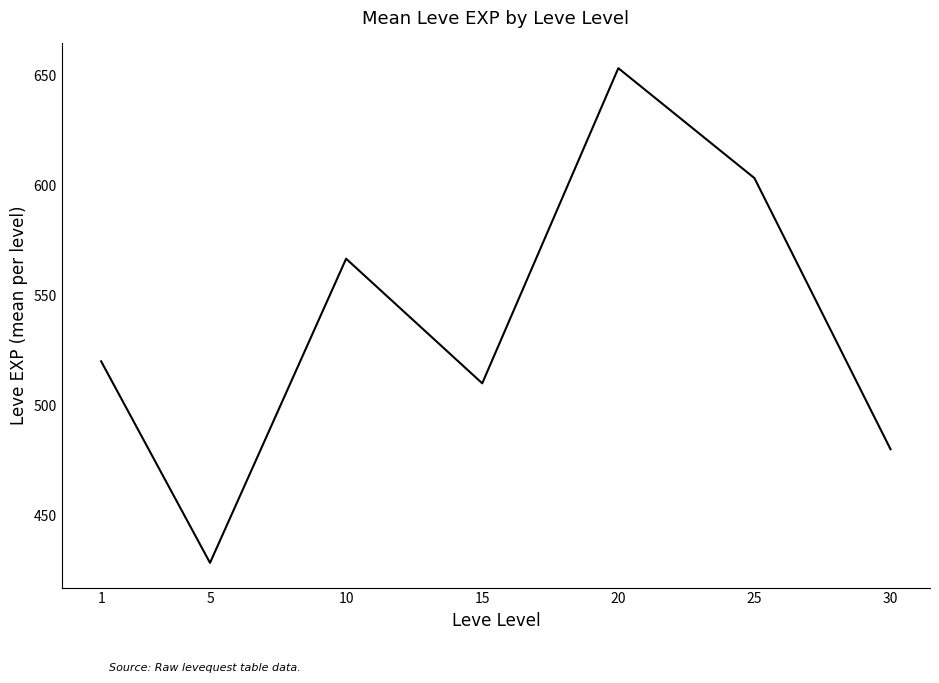

What value does the data have at 1?

520.0